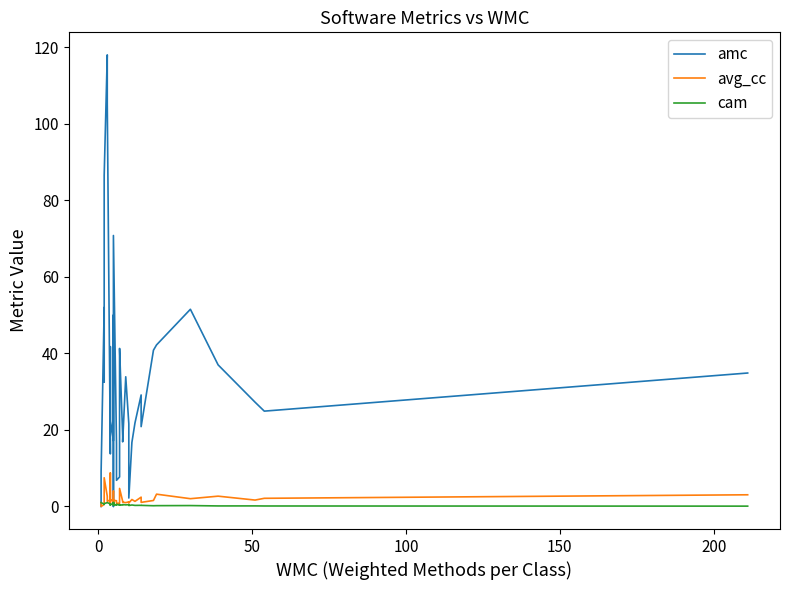

How many times do cam and avg_cc cross each other?

1